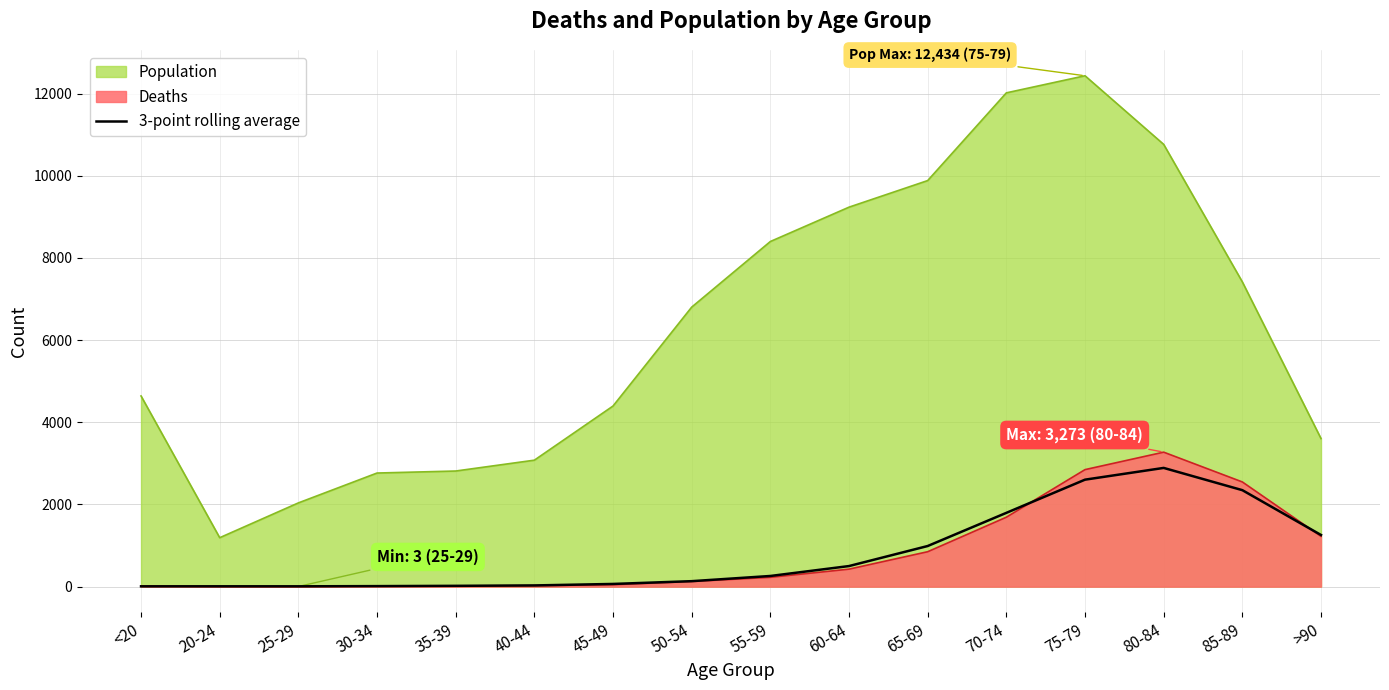

What is the lowest value of the Population series?

1191.0